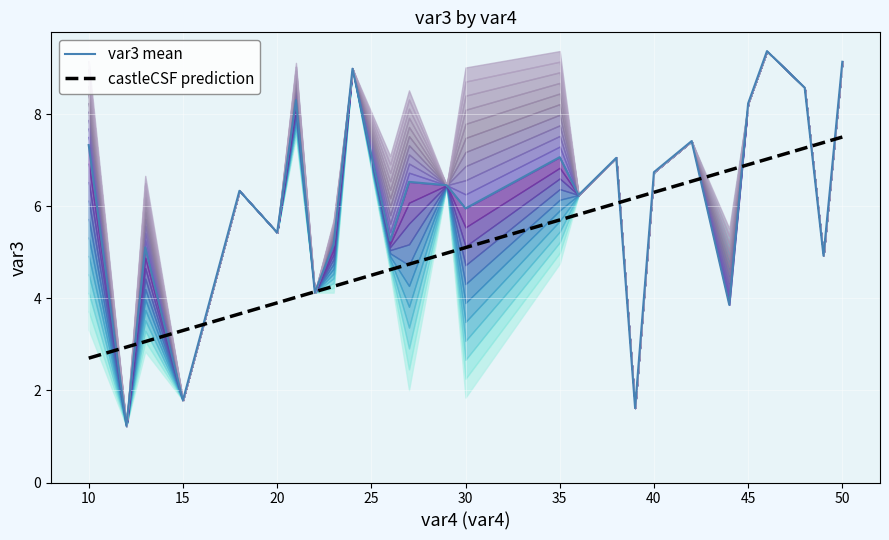

Between 18 and 24, which series saw the biggest shift?

var3_mean